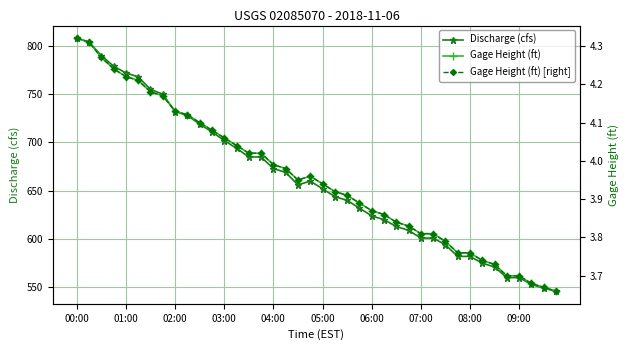

At how many categories does at least one series exceed 81?

40